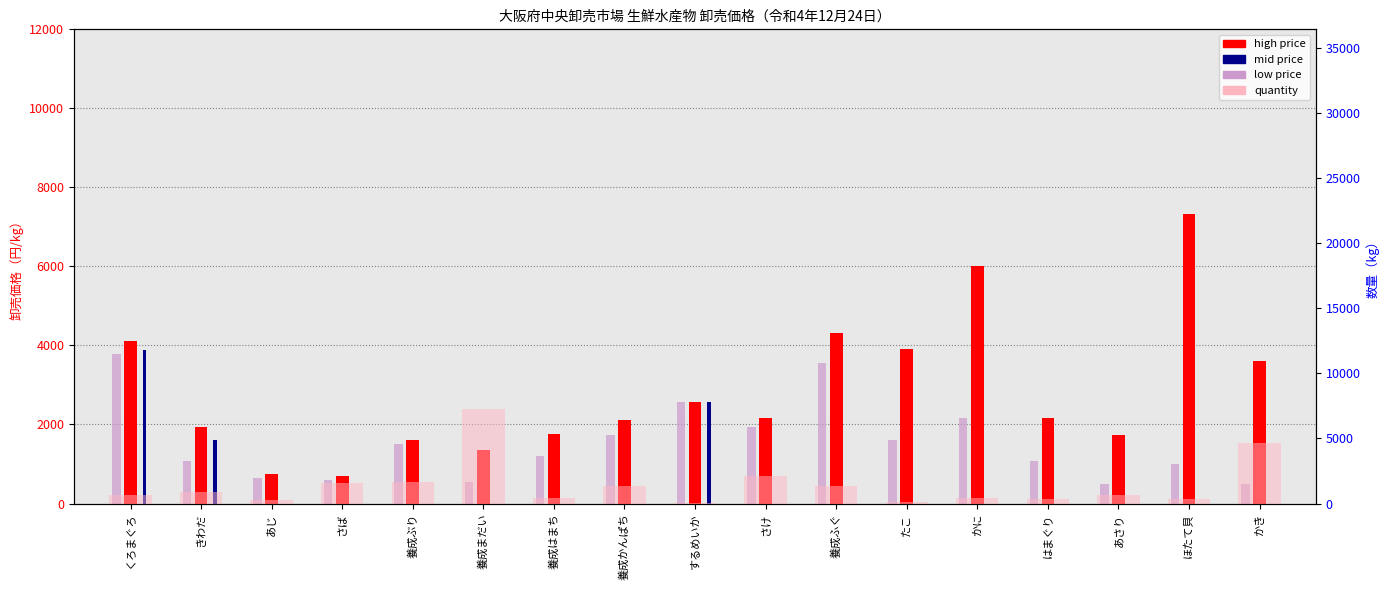

The quantity series shows 2129.5 at 養成かんぱち. True or false?

False